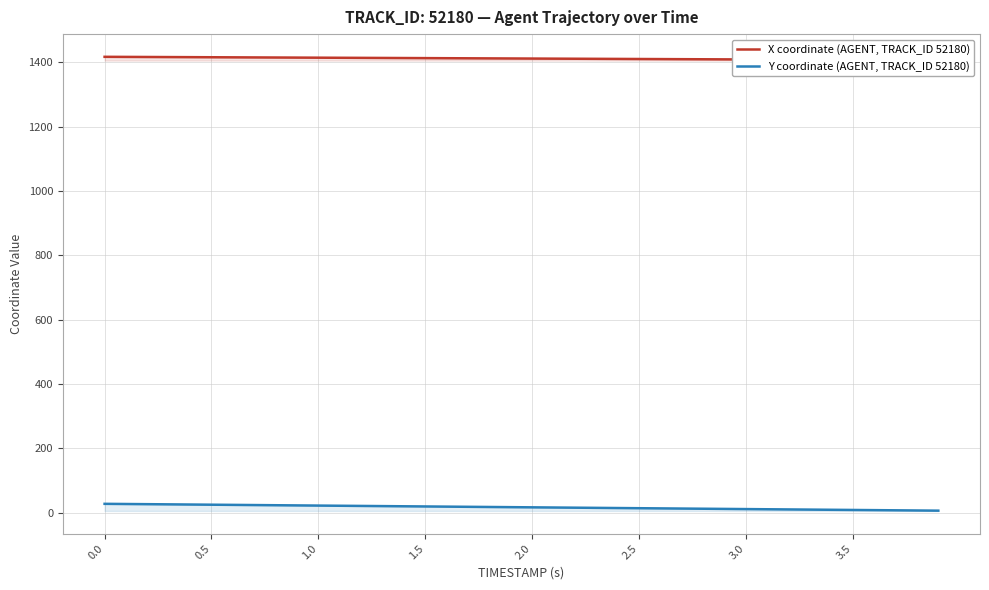

Does the chart have visible grid lines?

Yes